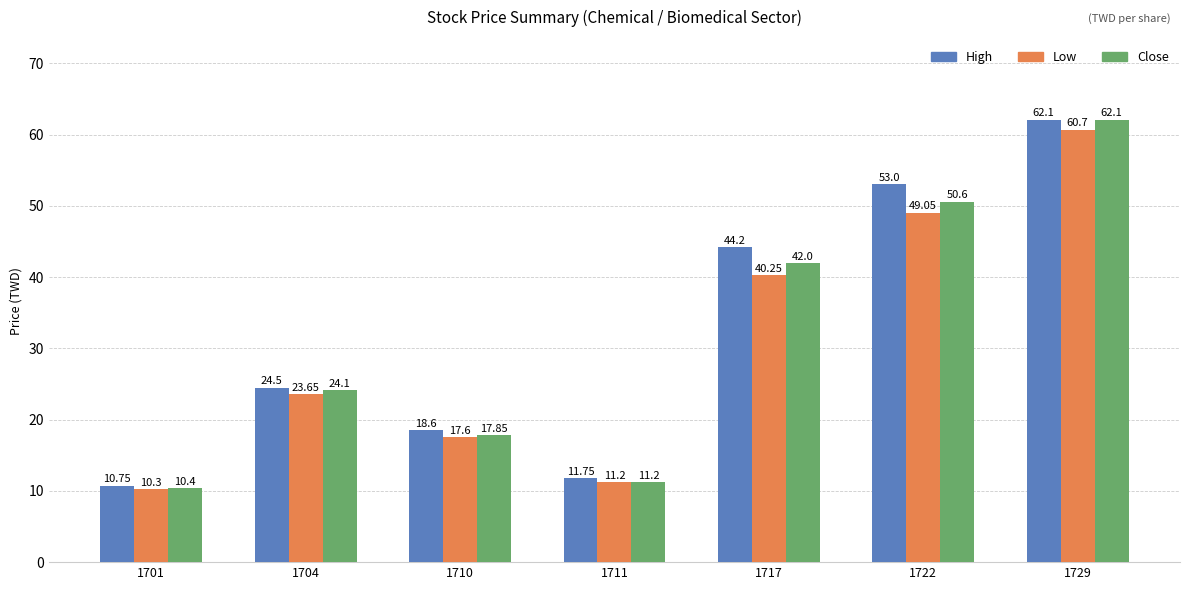

What is the value of the Low bar at the 4th from the left?

11.2